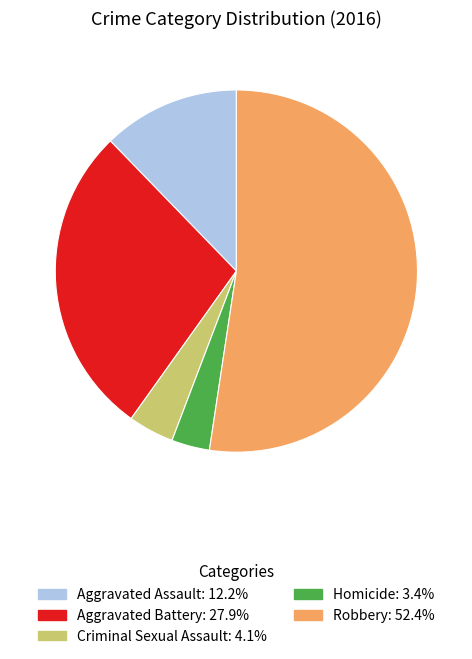

Approximately how many times larger is the value at Robbery compared to Homicide?

15.4